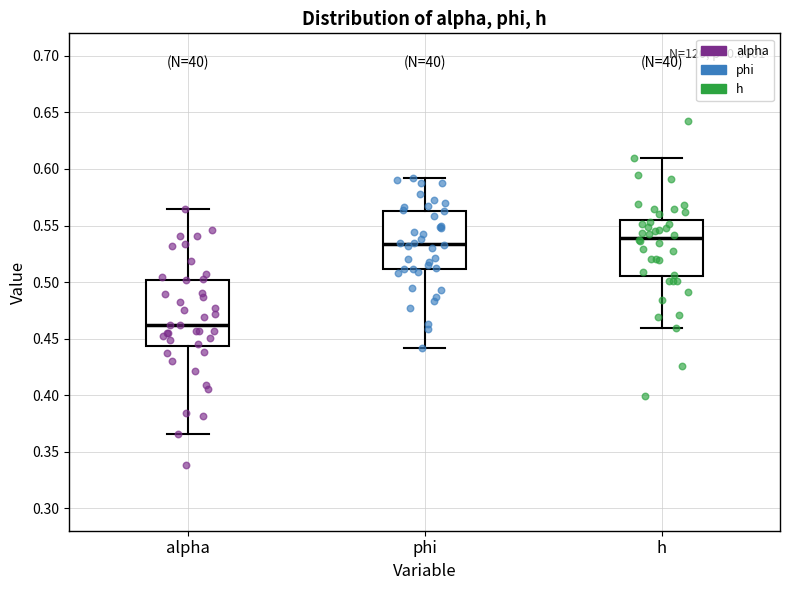

Reading left to right, read every box against the y-axis: the position of its median line, the range the box covers, and the ends of its whiskers. The values are not printed on the chart, so give them approximately, as read against the axis.

alpha: median 0.460, box 0.445 to 0.500, whiskers 0.365 to 0.565
phi: median 0.535, box 0.510 to 0.565, whiskers 0.440 to 0.590
h: median 0.540, box 0.505 to 0.555, whiskers 0.460 to 0.610